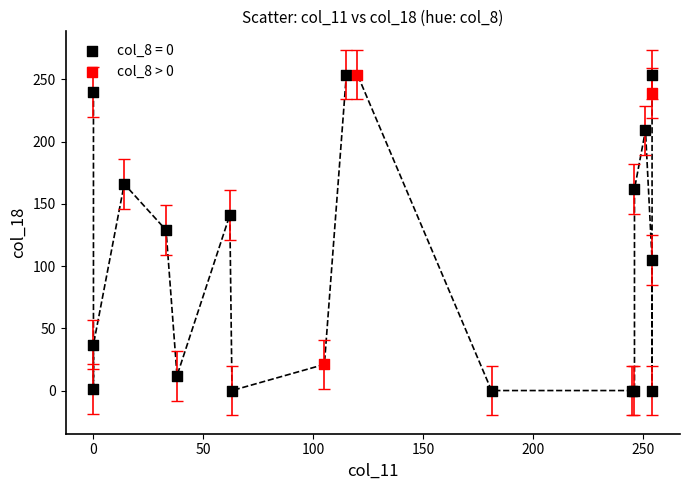

Which series has the largest Y range (max minus min)?

col_8 = 0